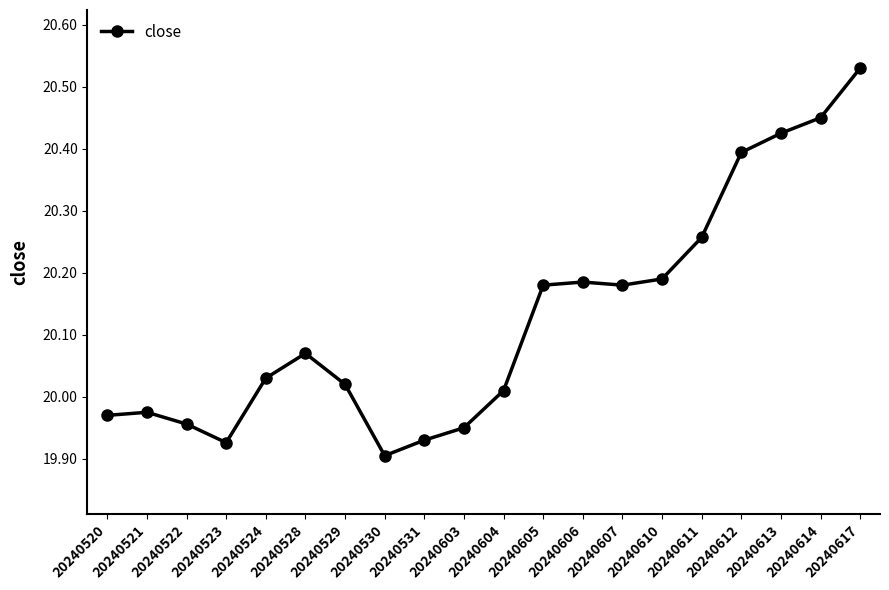

True or false: the data shows 20.4 at 20240612.

True